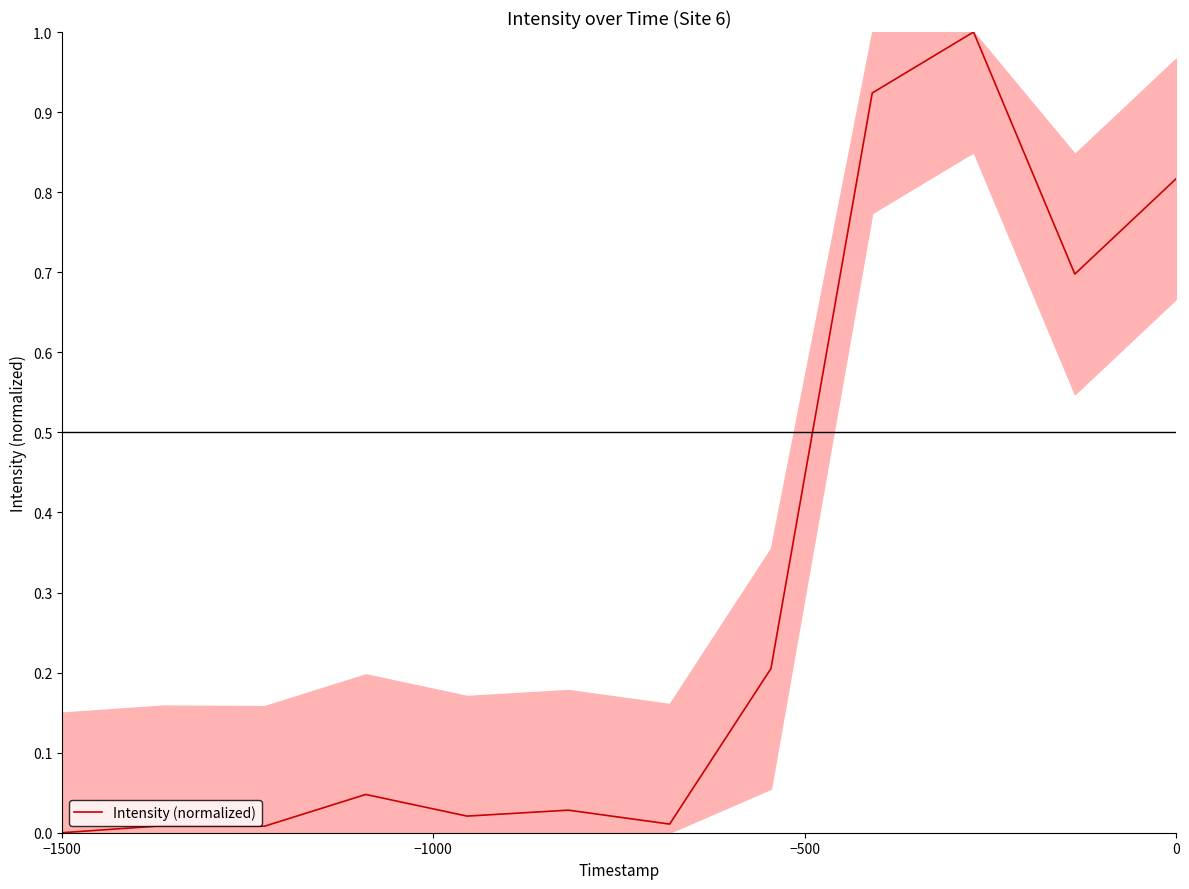

What is the difference between the maximum and minimum values?

1.0